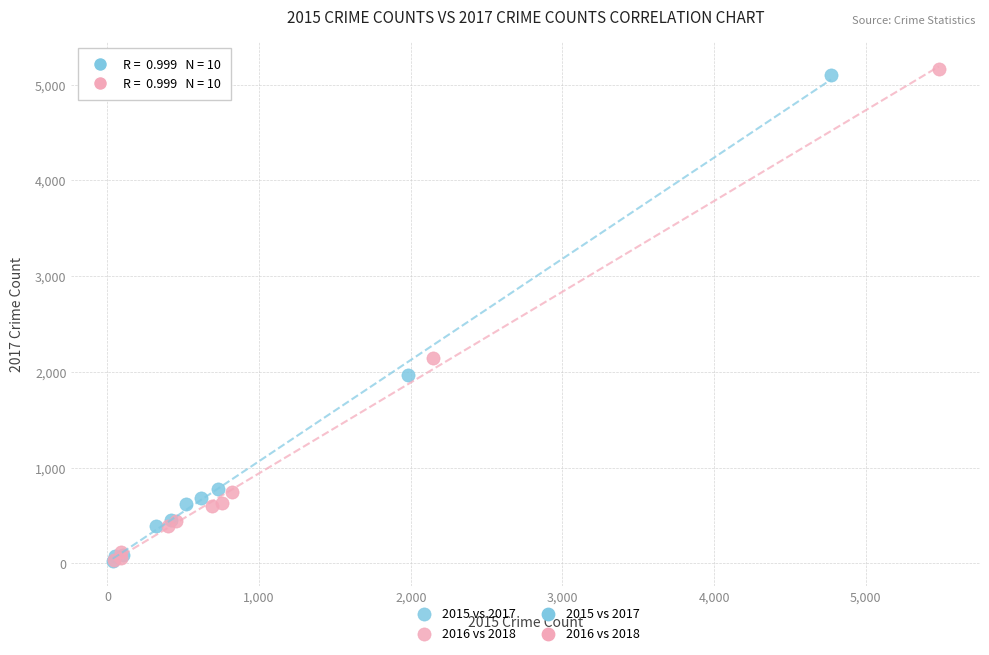

Which series has the largest Y range (max minus min)?

2016 vs 2018